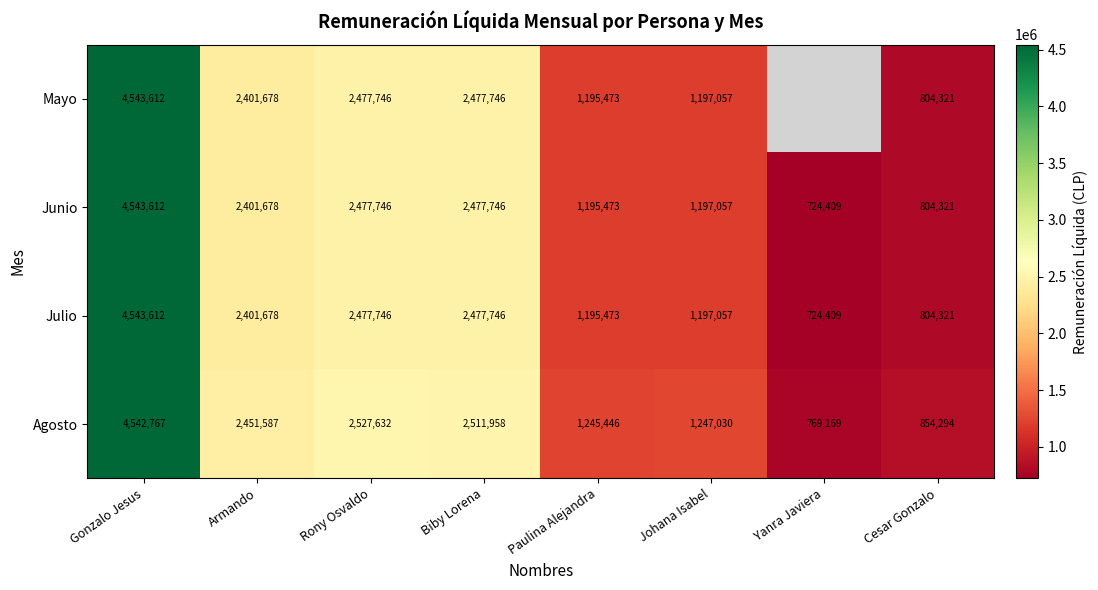

What is the lowest value of the Agosto series?

769169